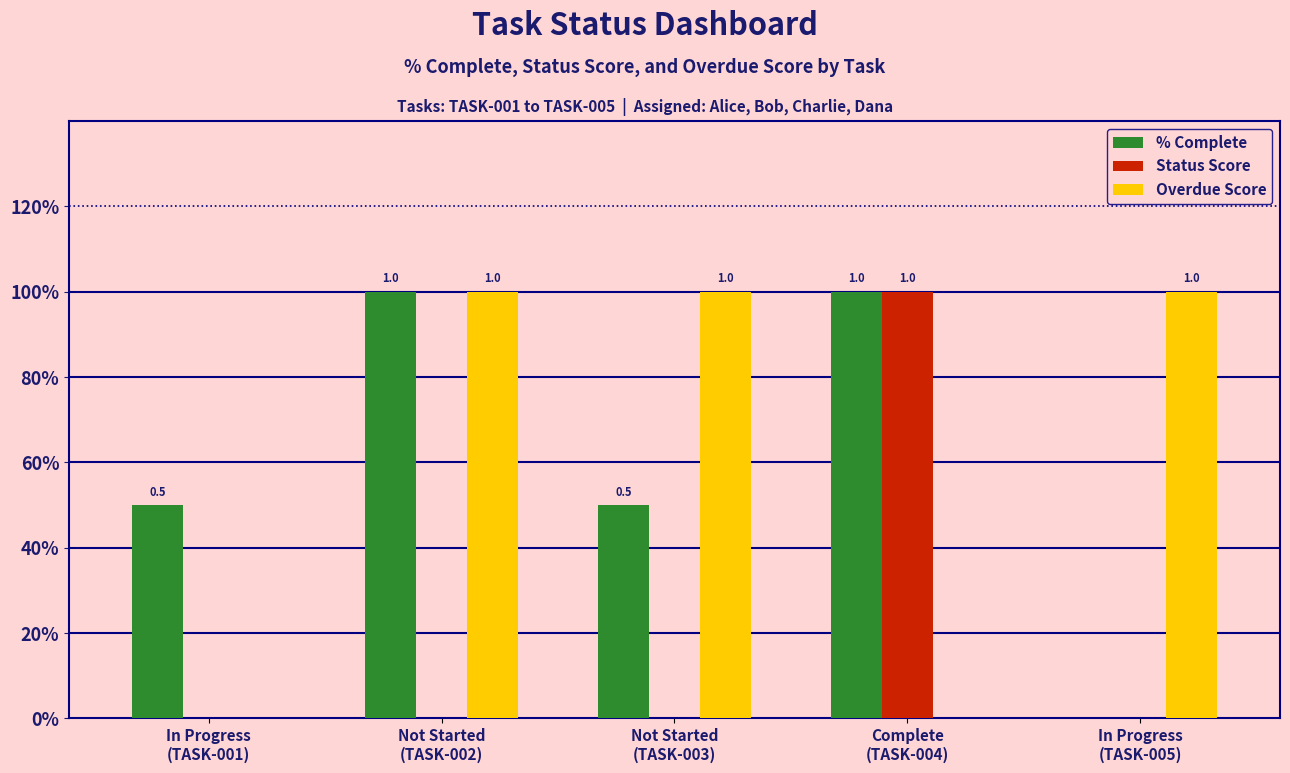

What is the difference between the % Complete values at In Progress
(TASK-001) and In Progress
(TASK-005)?

0.5